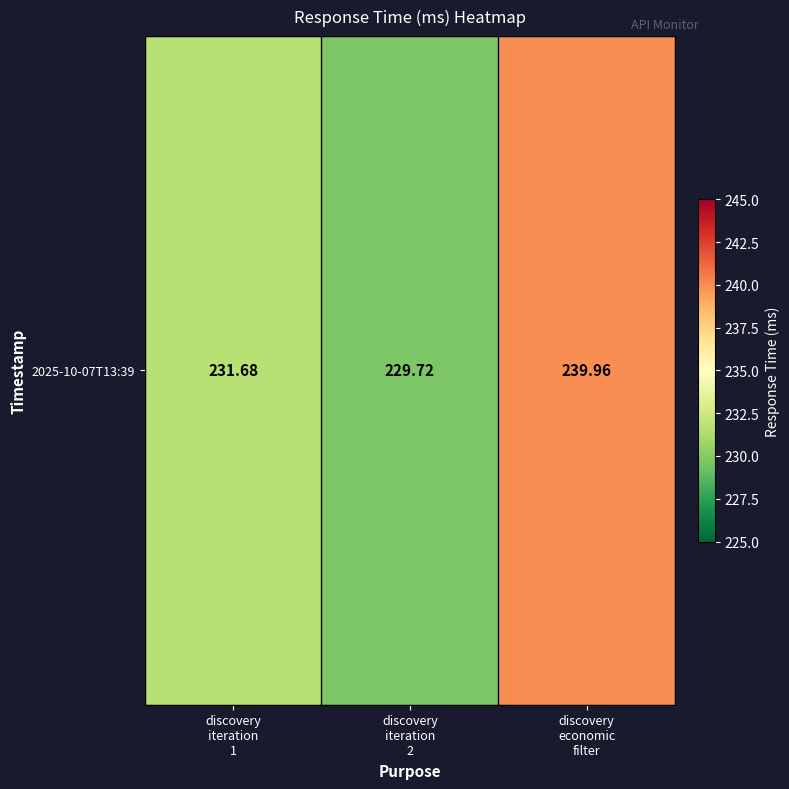

List the labels in order of value, largest first.

discovery
economic
filter, discovery
iteration
1, discovery
iteration
2